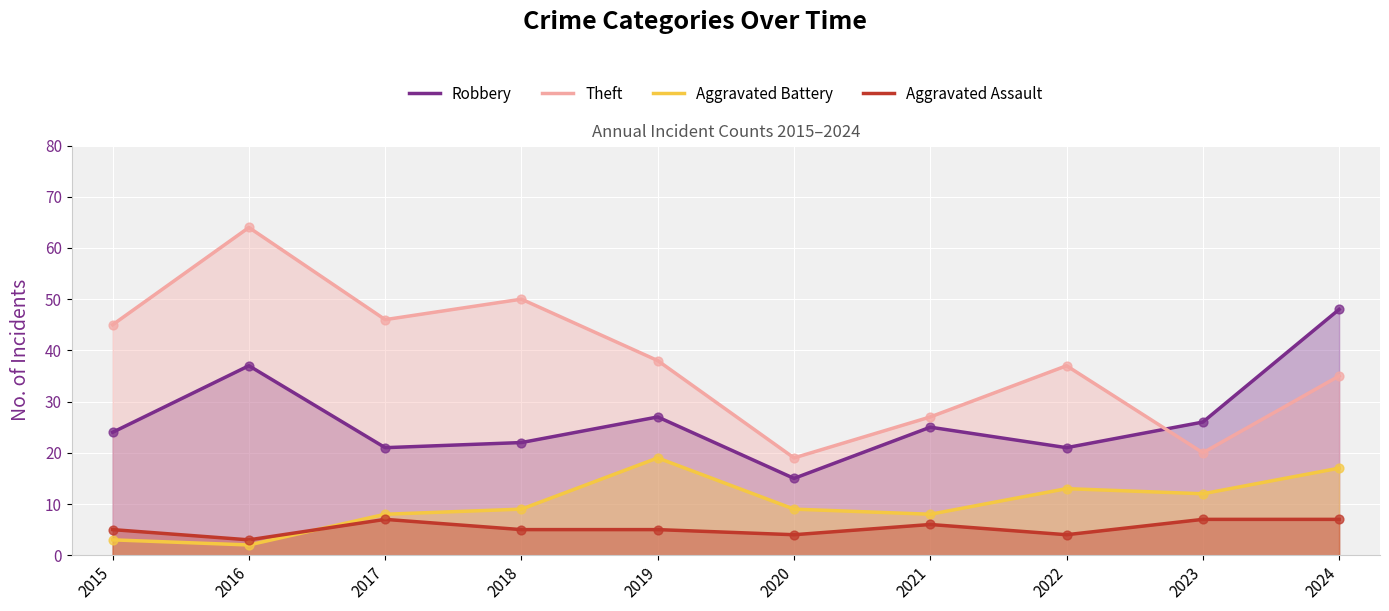

At which category is the sum across all series the highest?

2024